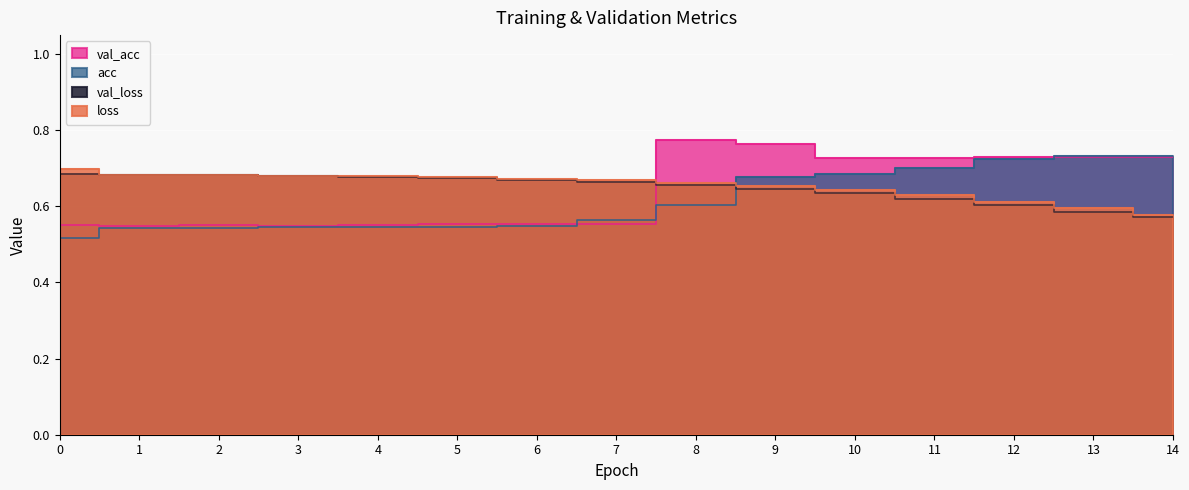

Where do val_acc and acc first cross each other?

6 and 7